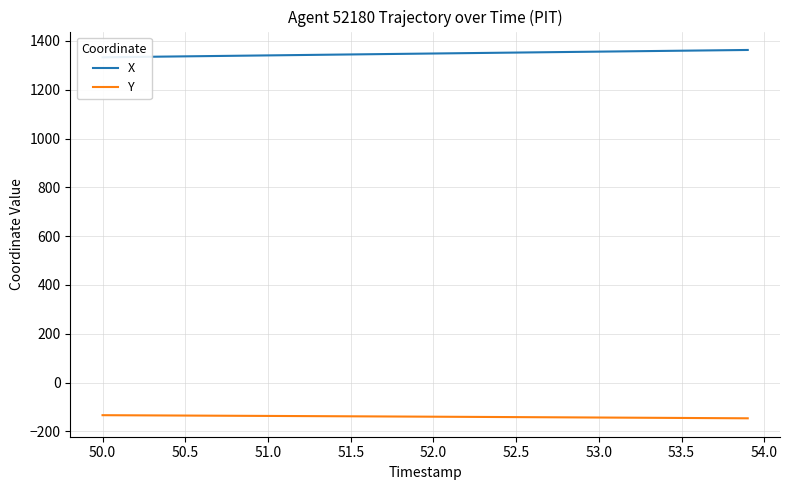

True or false: X and Y cross at least once.

False